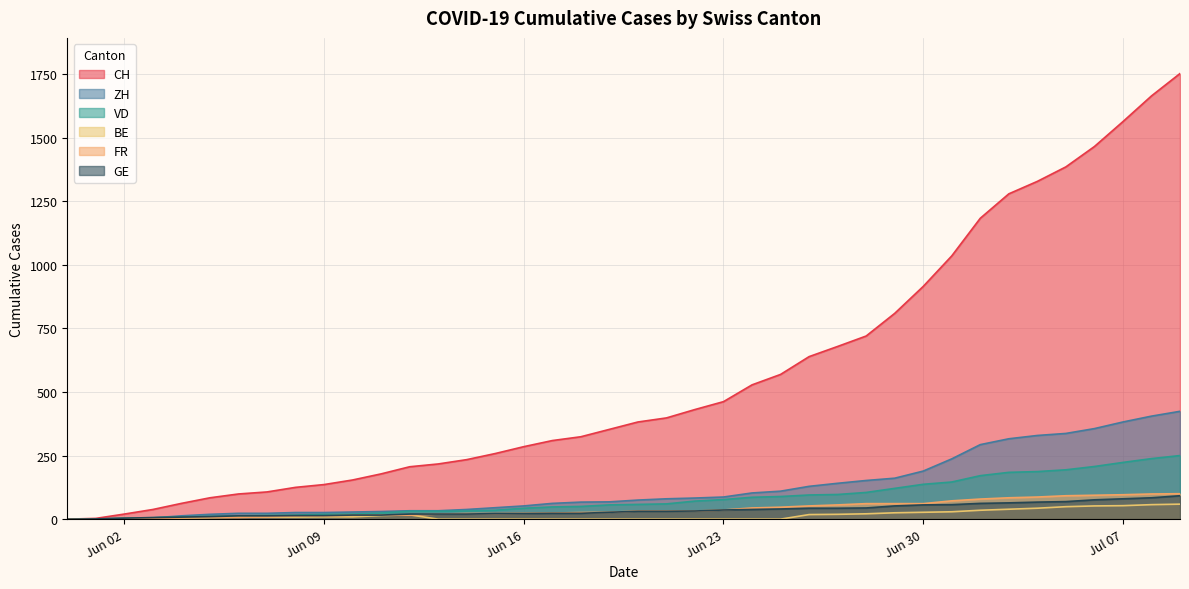

How many values in BE are above zero?

25